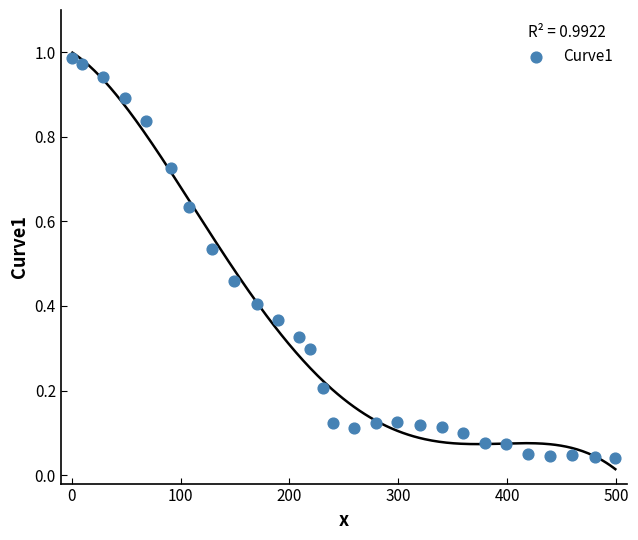

What is the range of X values (max minus min)?

498.7